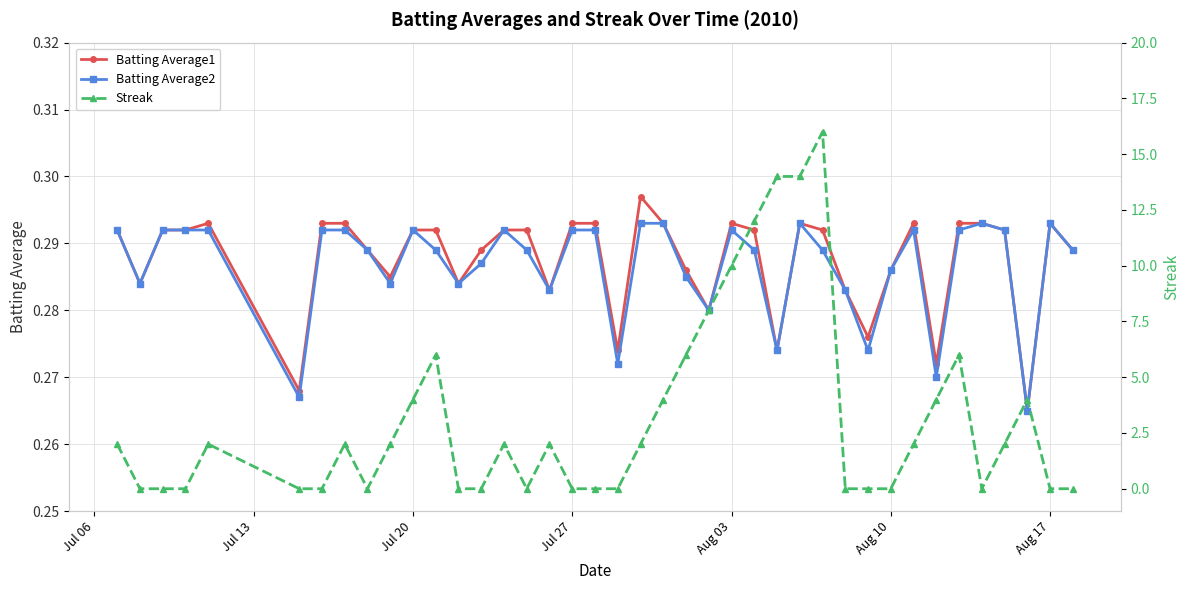

Count the Batting Average1 values in the range 0 to 1.

40